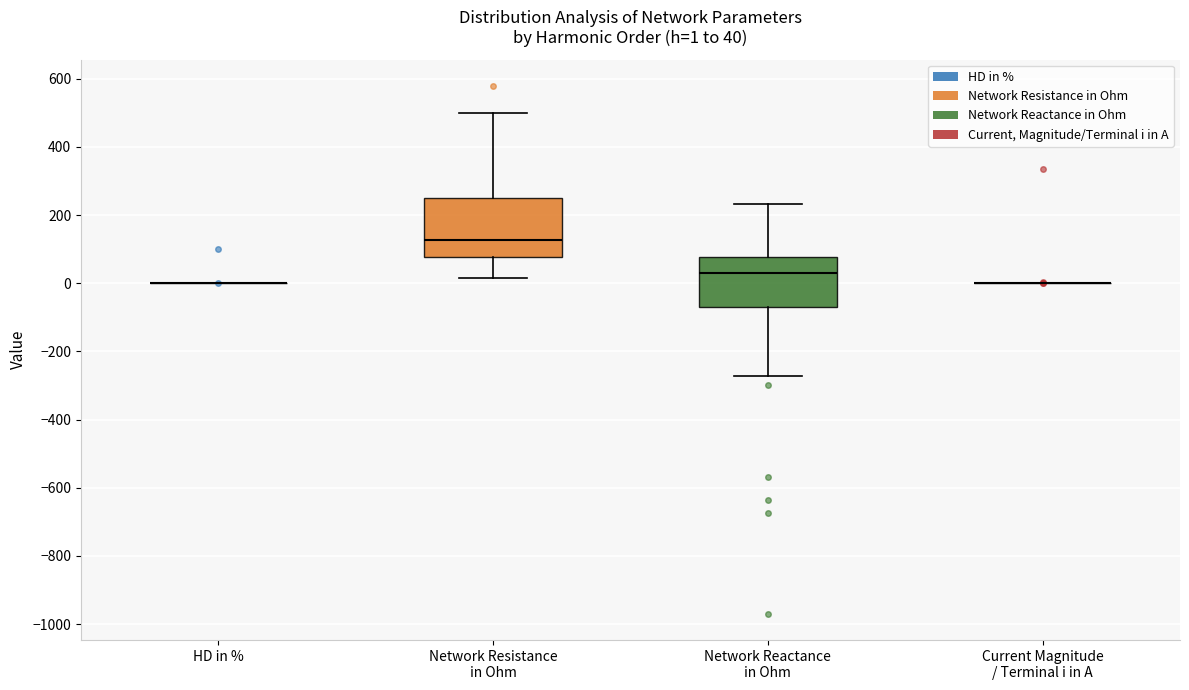

Which box is the tallest, from its lower edge to its upper edge?

Network Resistance in Ohm